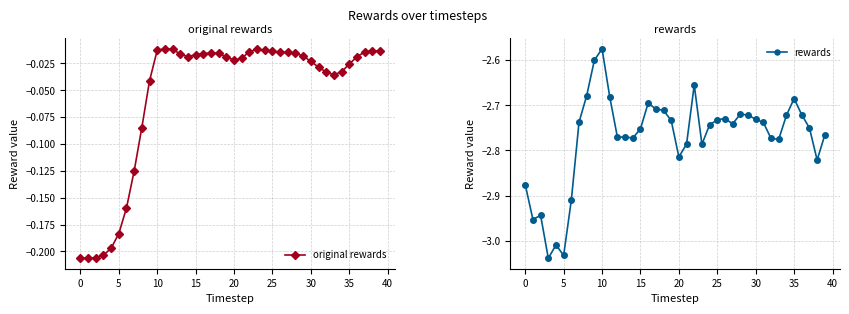

At which label is rewards closest to -2?

10